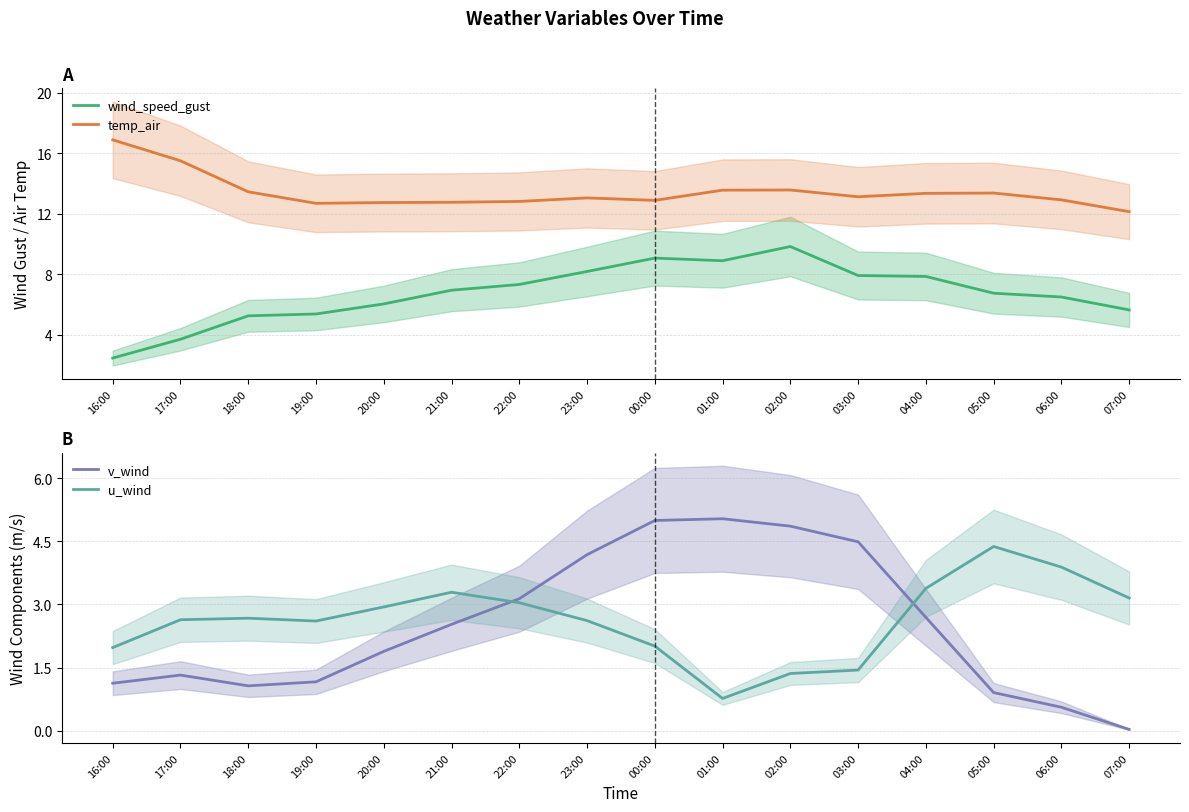

At 00:00, list the series in order from largest to smallest.

temp_air, wind_speed_gust, v_wind, u_wind